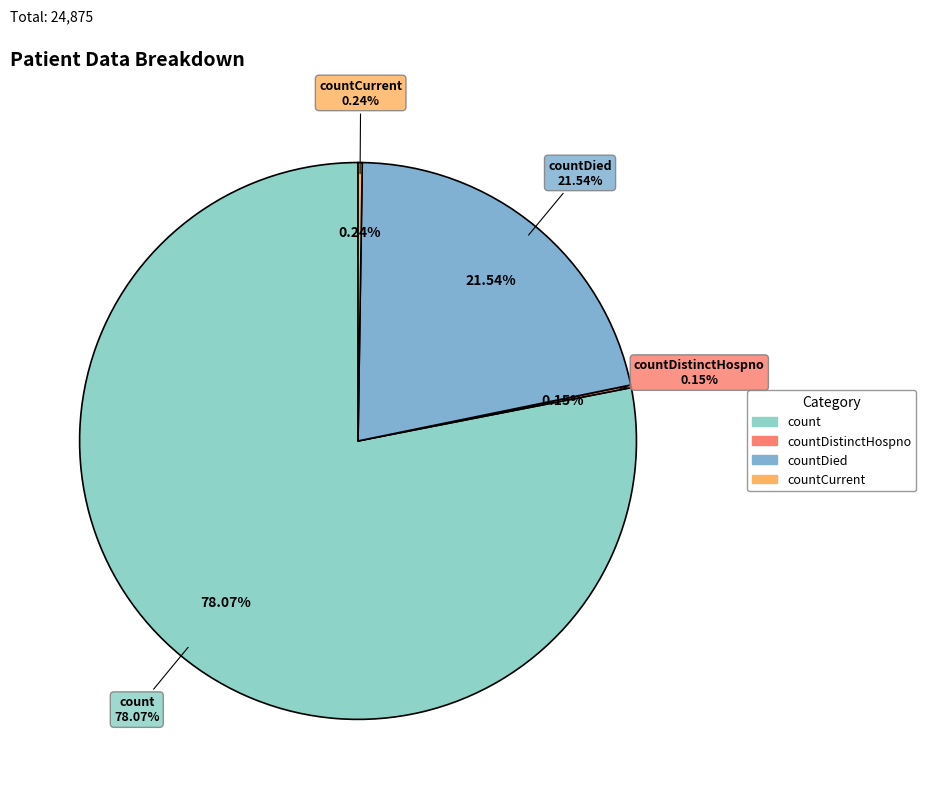

Count the number of slices in the pie.

5